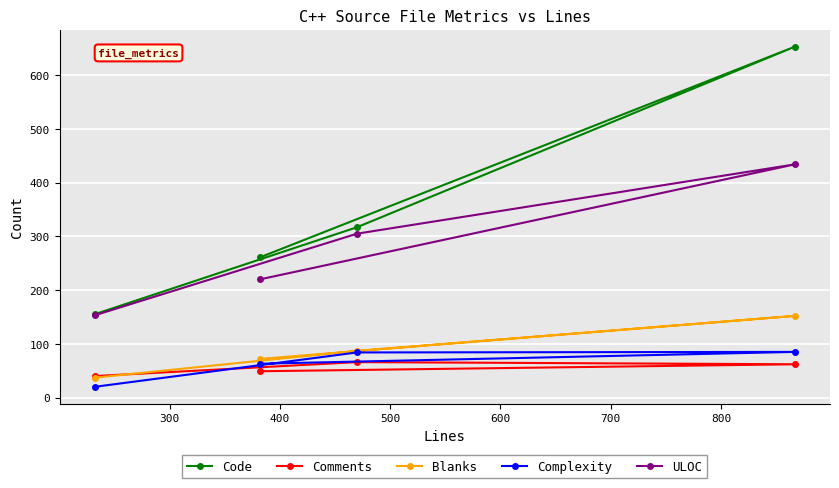

Which series has the widest spread of values?

Code